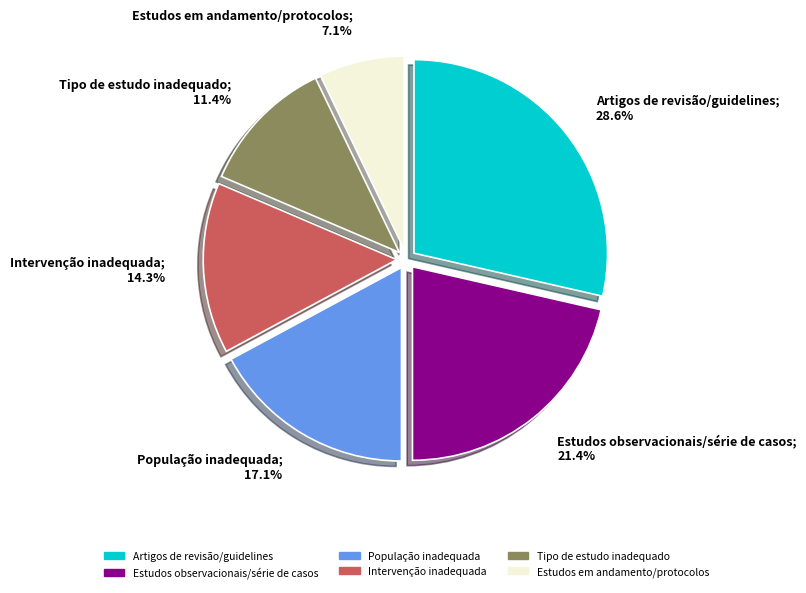

Count the number of slices in the pie.

6